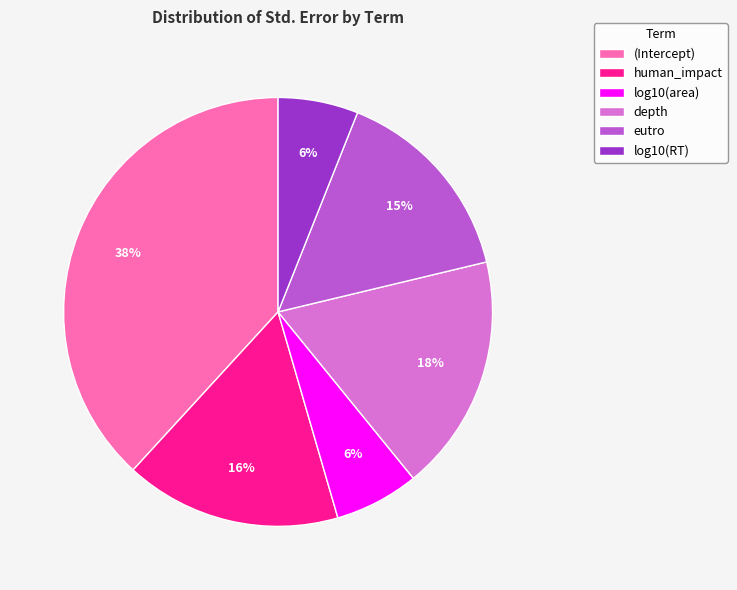

To the nearest percent, what portion does log10(area) represent?

6%